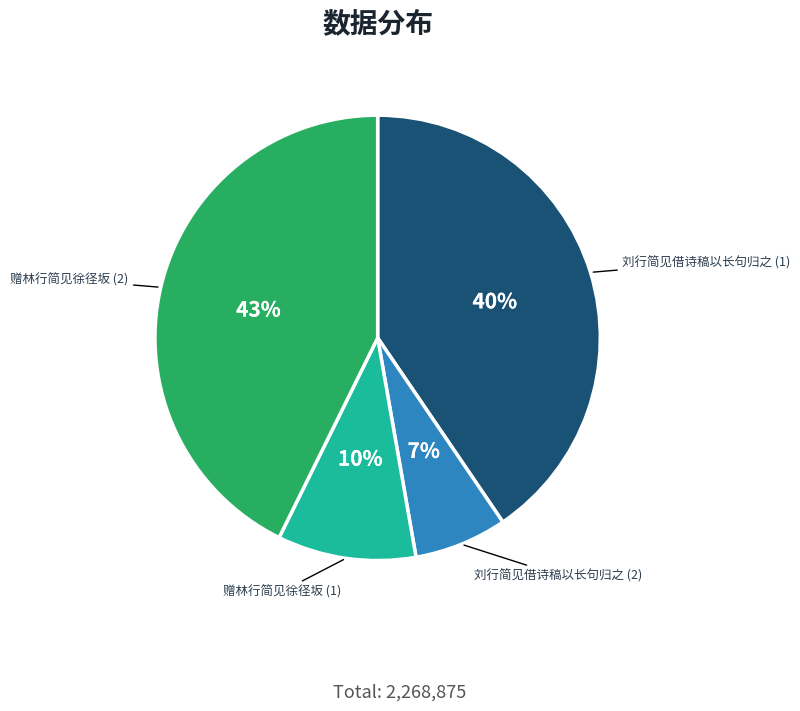

Is there any slice that represents more than half of the pie?

No